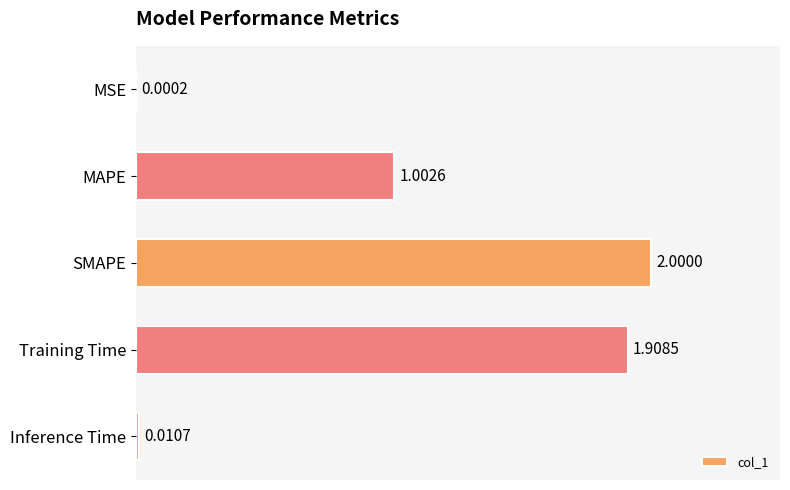

Are the bars grouped side by side (vs. stacked)?

No